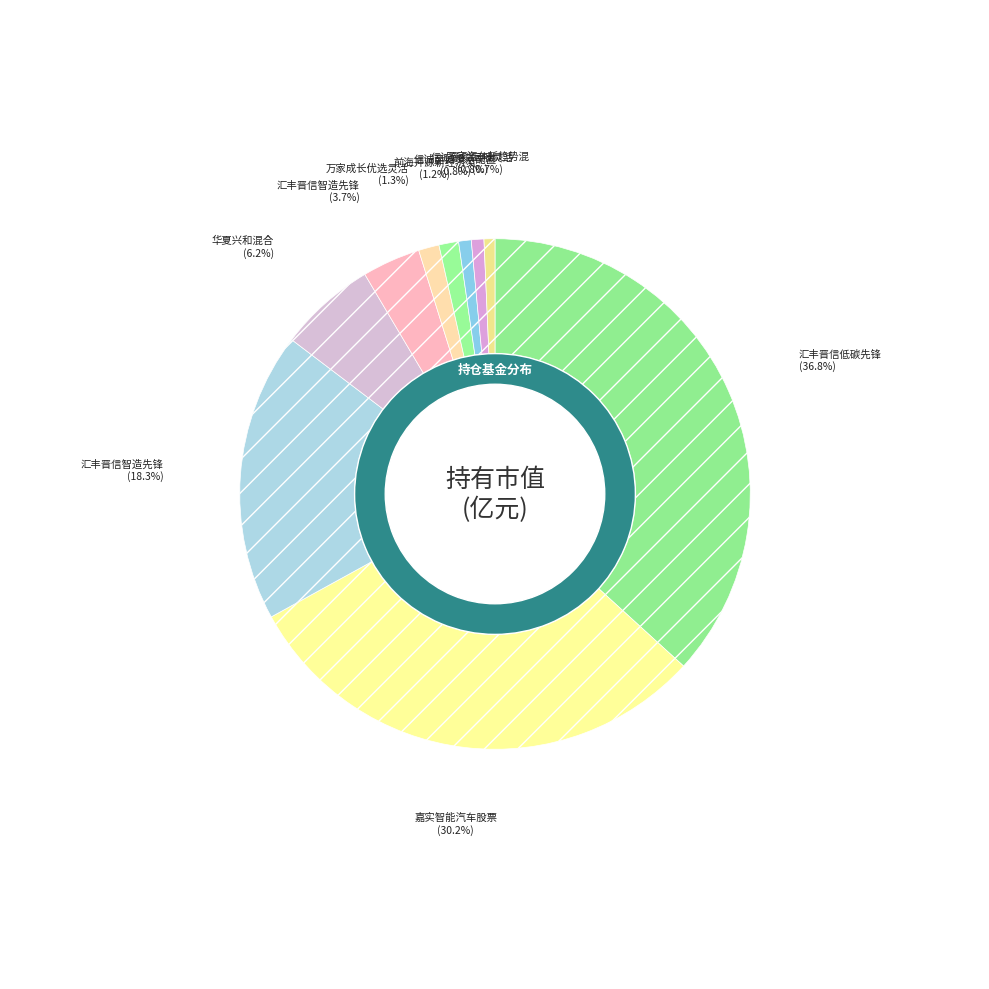

Rank the categories by value from highest to lowest.

汇丰晋信低碳先锋股票, 嘉实智能汽车股票, 汇丰晋信智造先锋股票A, 华夏兴和混合, 汇丰晋信智造先锋股票C, 万家成长优选灵活配置混合A, 前海开源新经济灵活配置混合, 信诚至诚灵活配置混合A, 信诚新锐回报灵活配置混合A, 万家汽车新趋势混合A